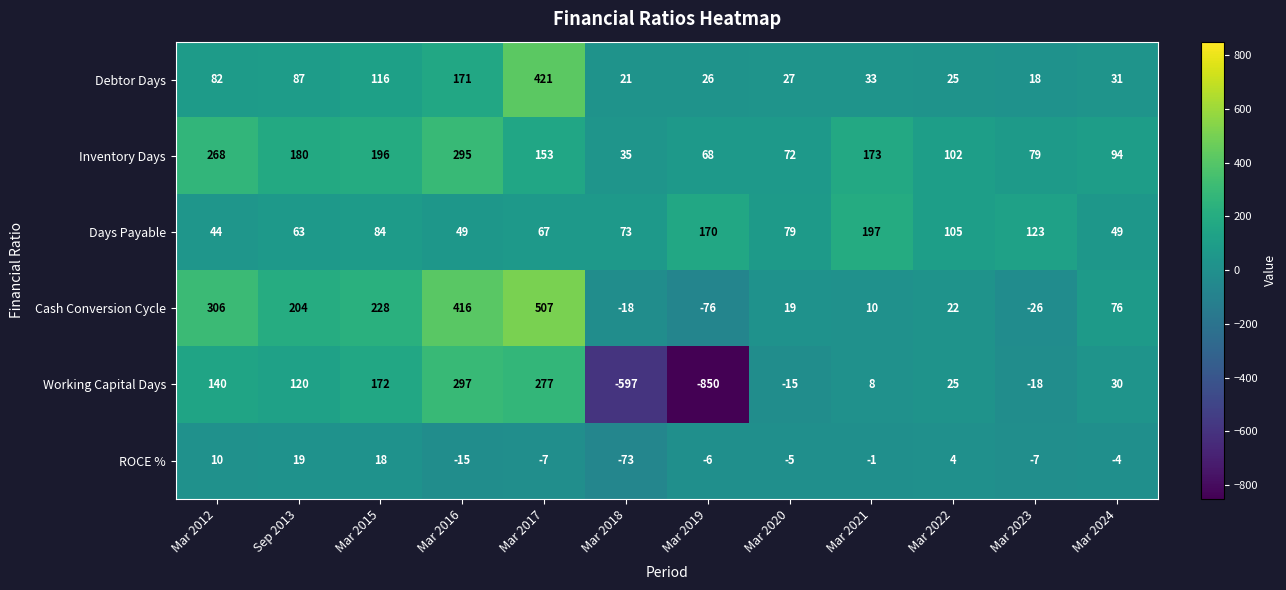

Is it true that Inventory Days equals 68 at Mar 2019?

True